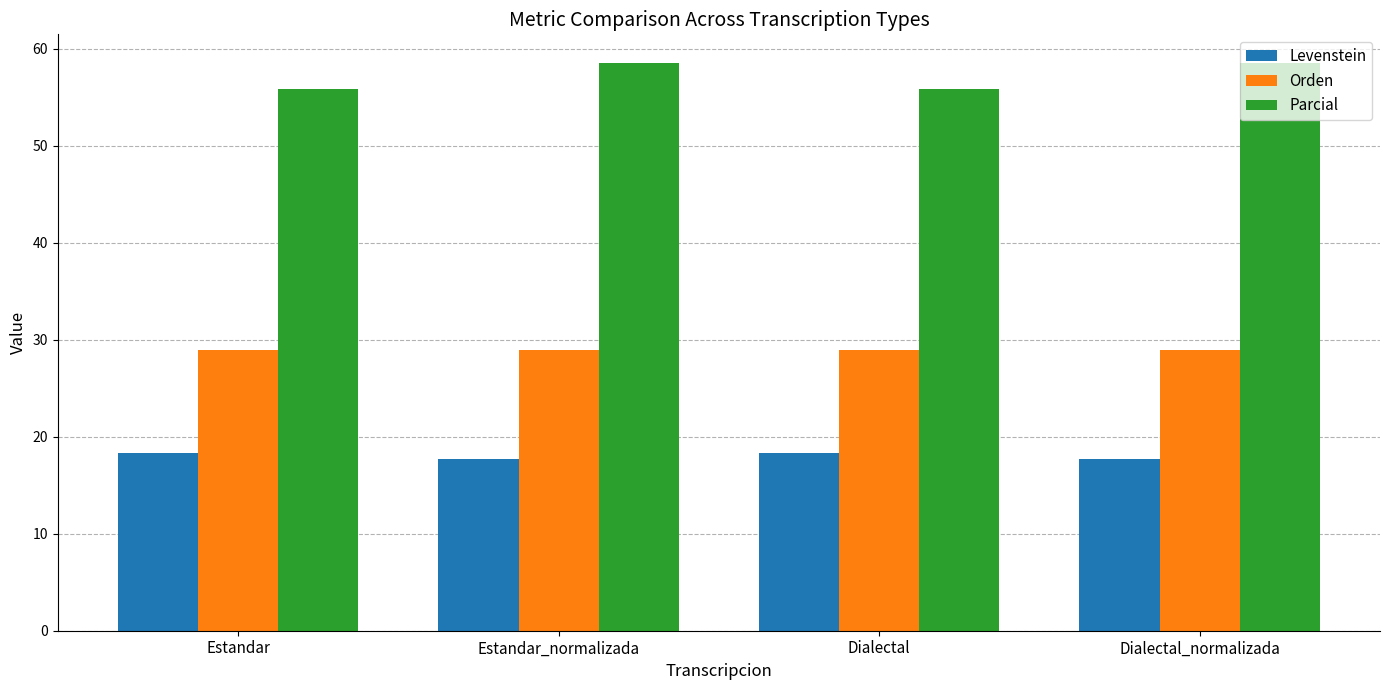

What is the sum of all Levenstein values?

71.9